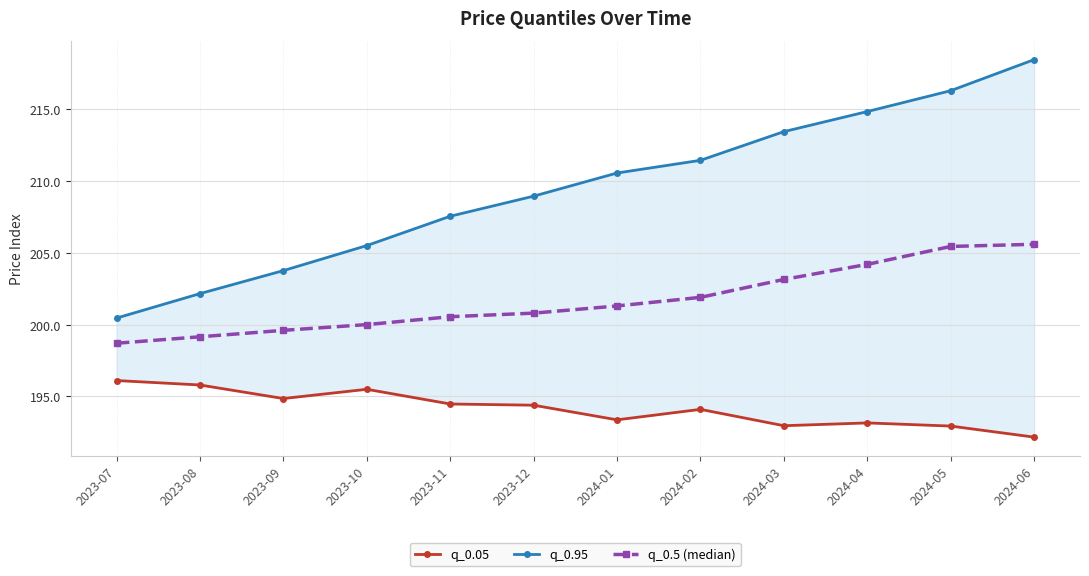

What is the value of the q_0.5 (median) point at the 2nd from the left?

199.2